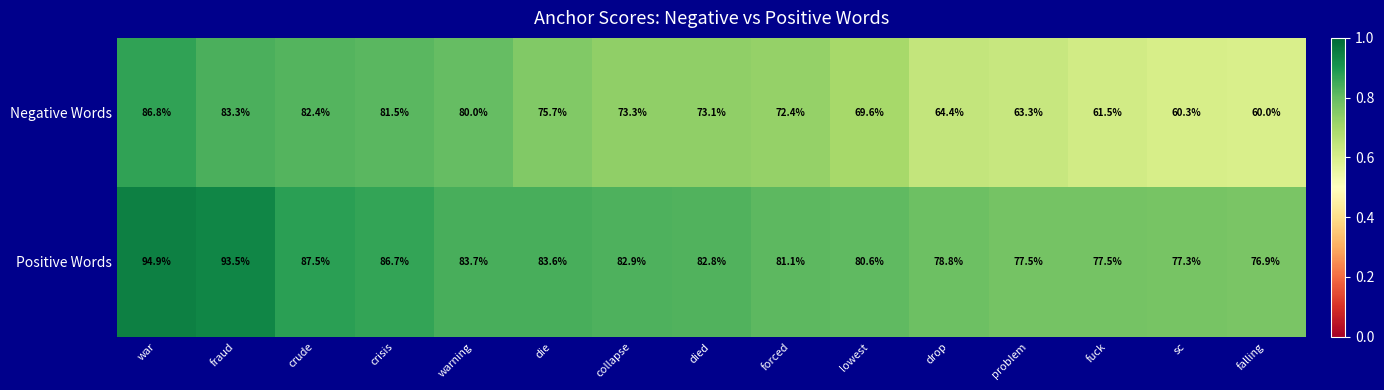

What is the greatest value displayed?

94.9